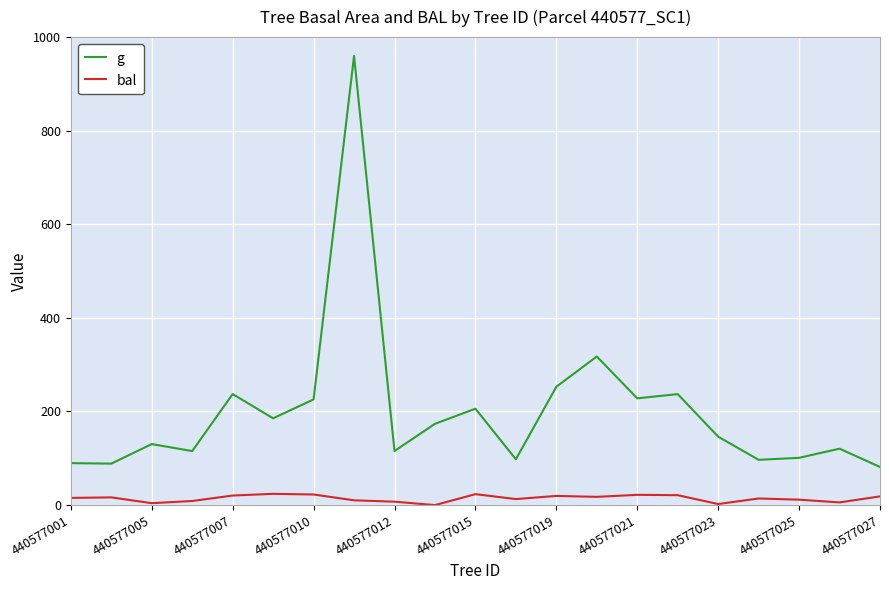

What is the difference between the maximum and minimum values in the bal series?

24.0